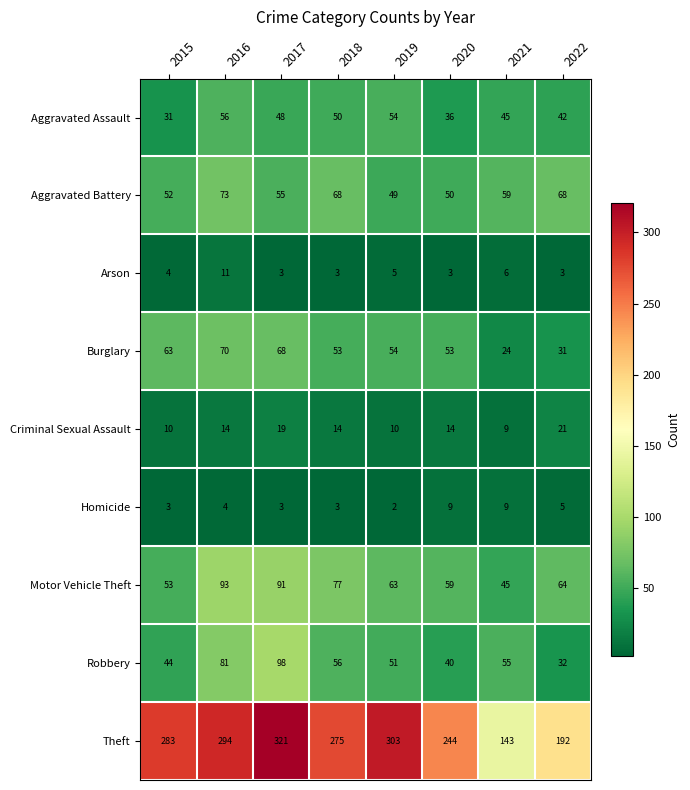

The value of Aggravated Battery at 2022 is 68. True or false?

True